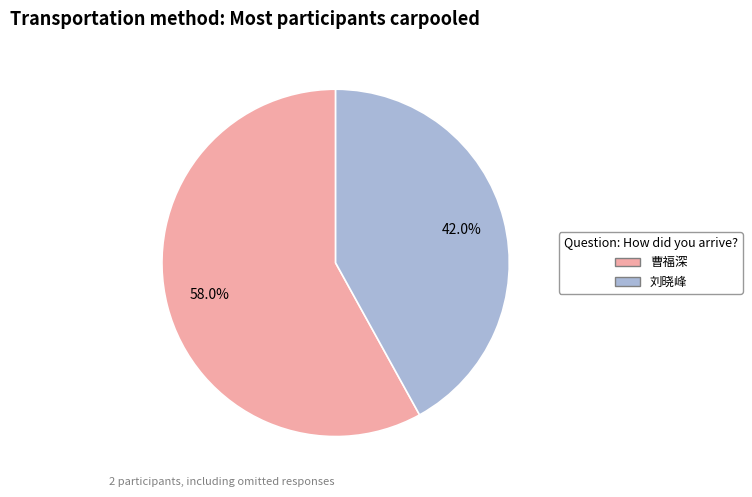

How much of the chart is everything except 曹福深?

42.0%